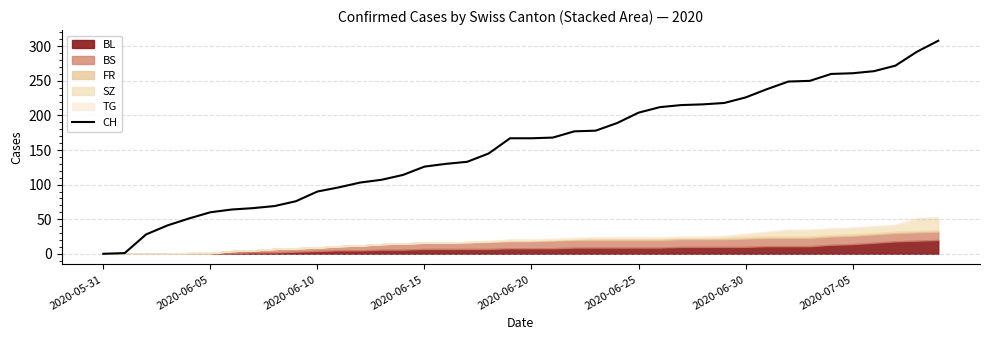

True or false: there are more than 0 points higher than both neighbors.

False